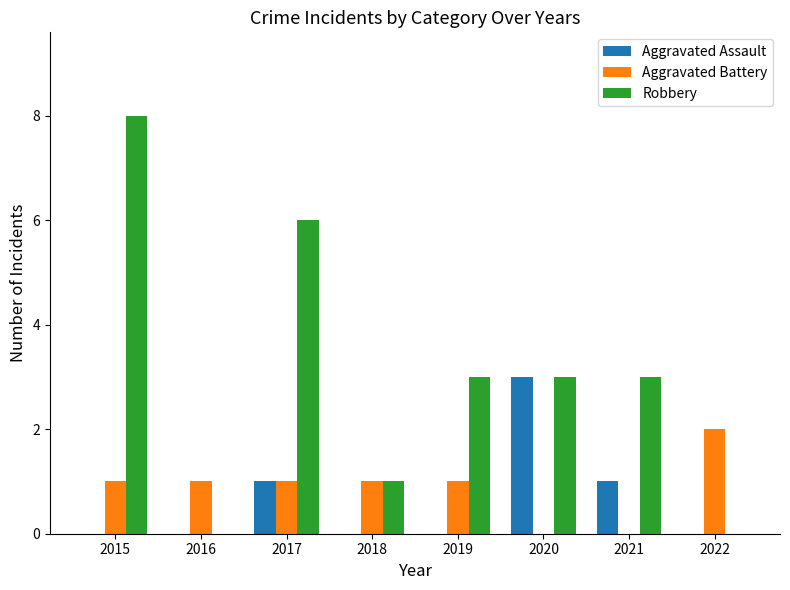

What is the total value across all series at 2021?

4